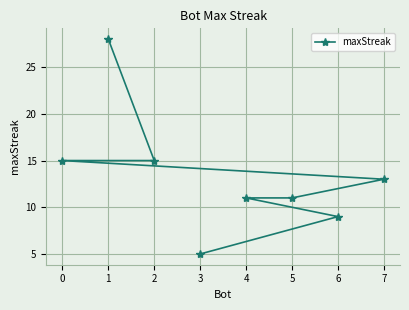

How many values are below 13?

4